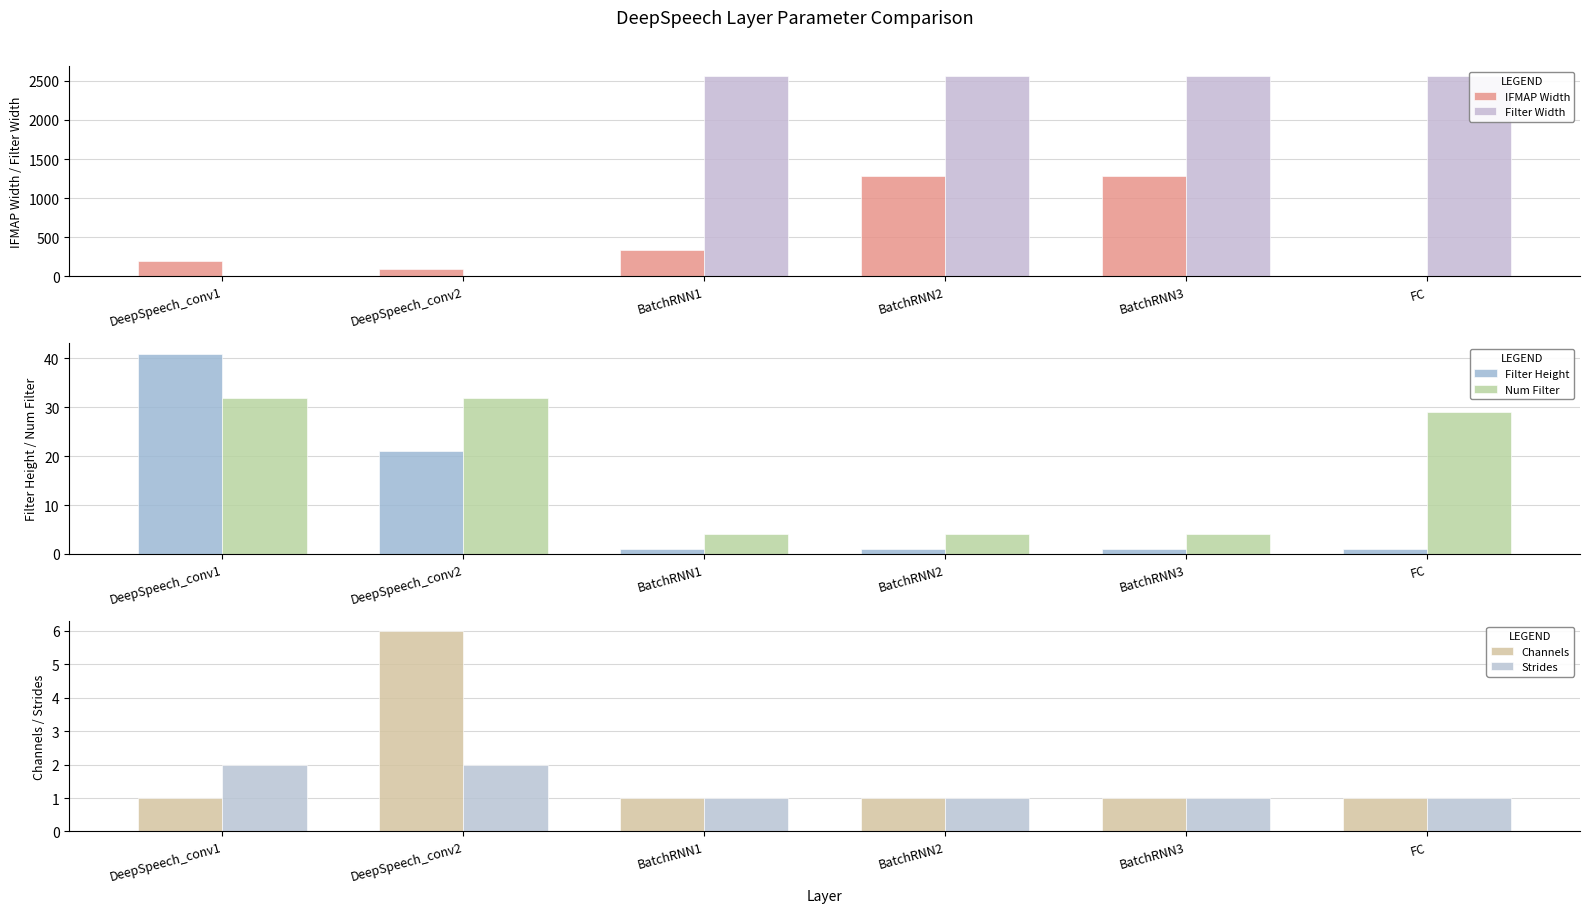

At how many categories does at least one series exceed 1636?

4